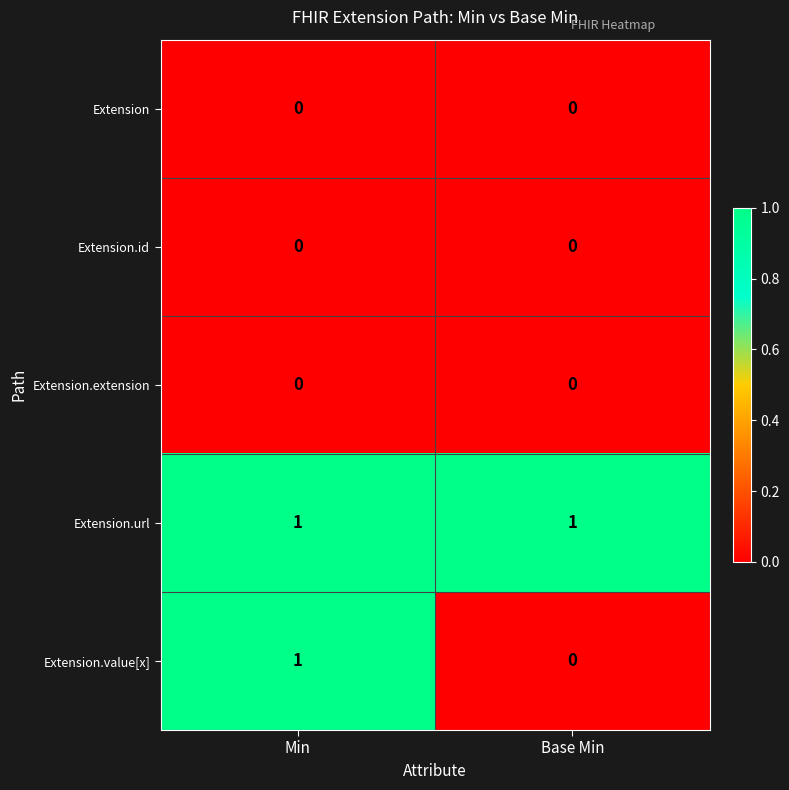

Between Min and Base Min, which series saw the biggest shift?

Extension.value[x]